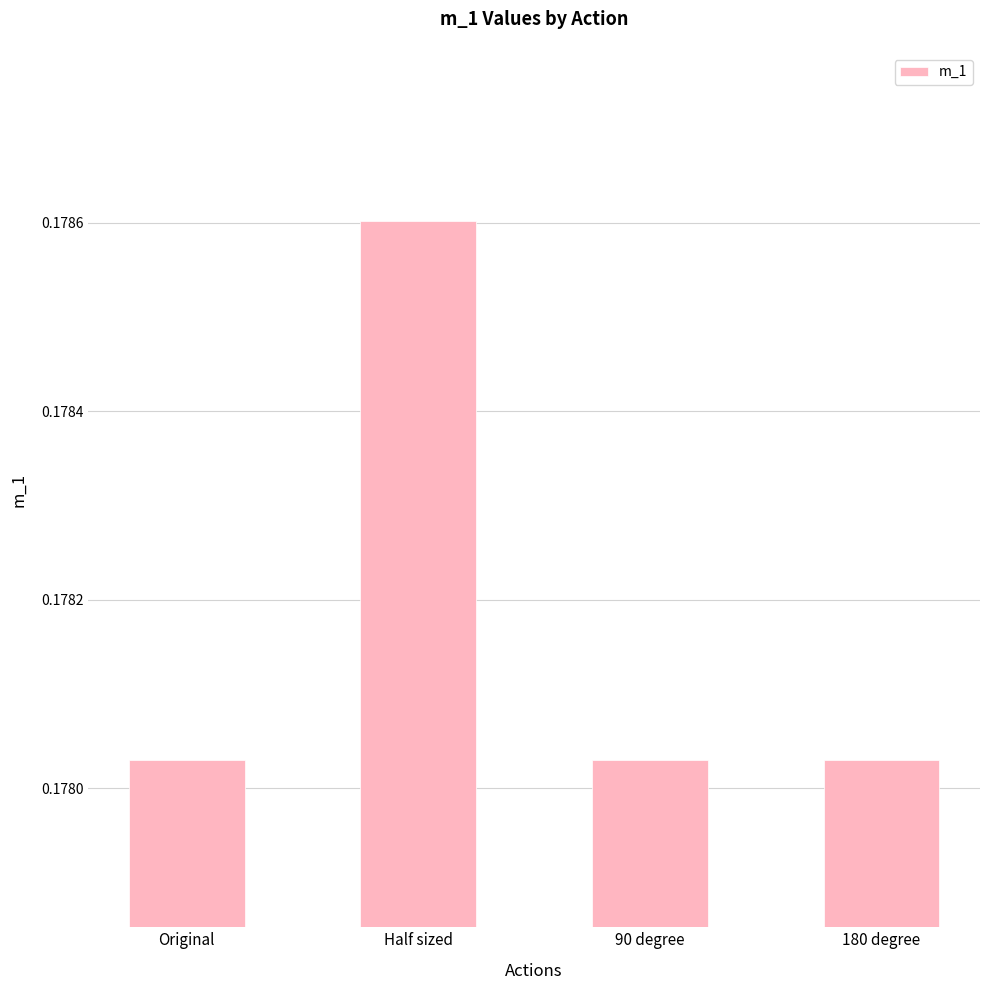

How many values are between 0 and 1?

4